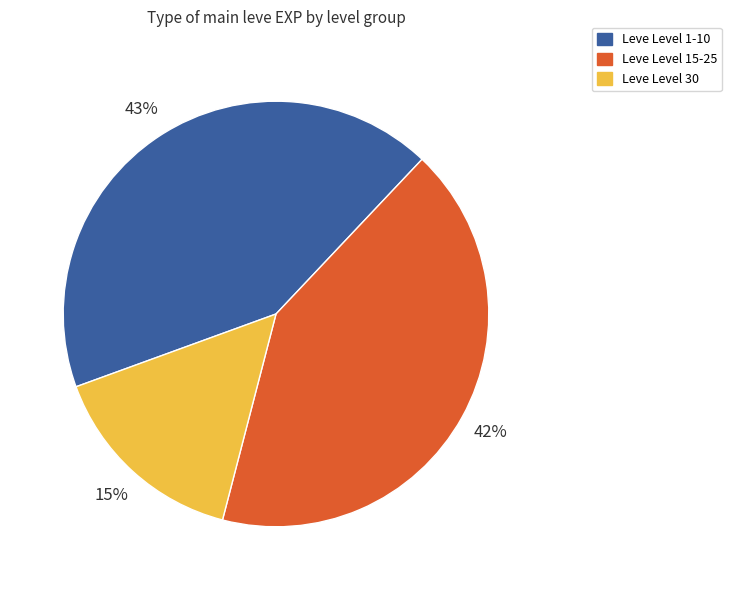

How many slices are in this pie chart?

3